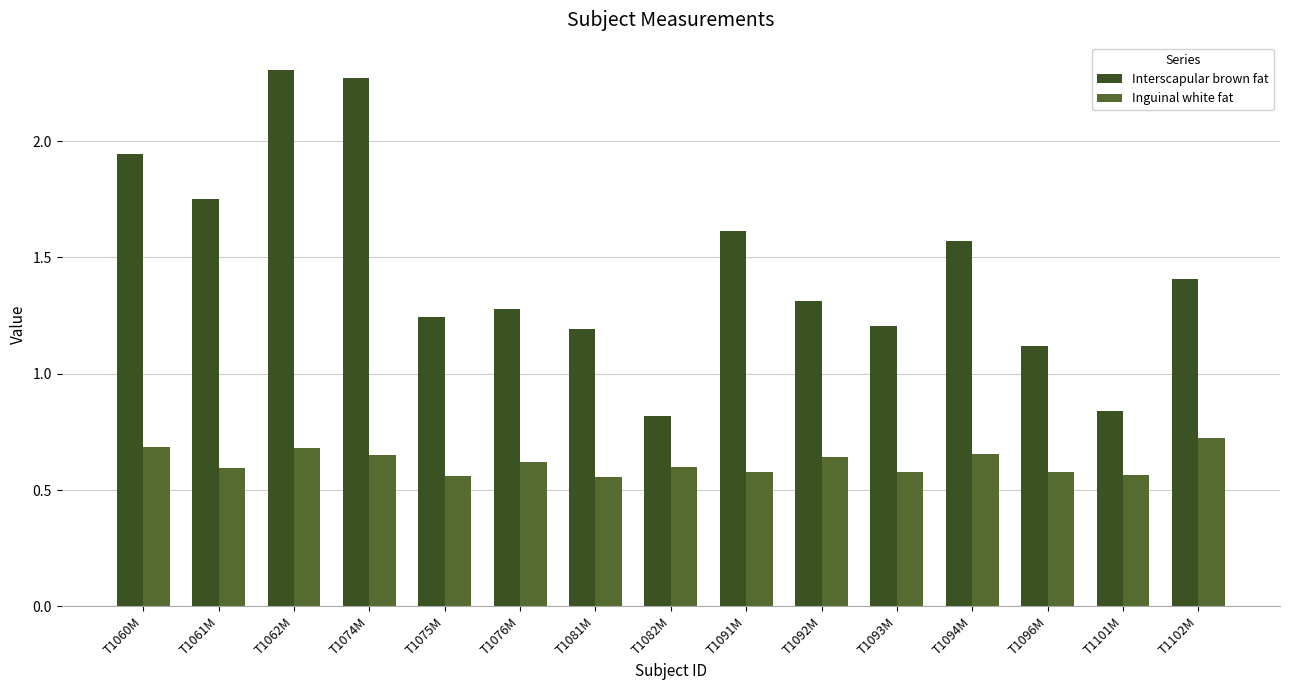

How many bars are there in each group?

2